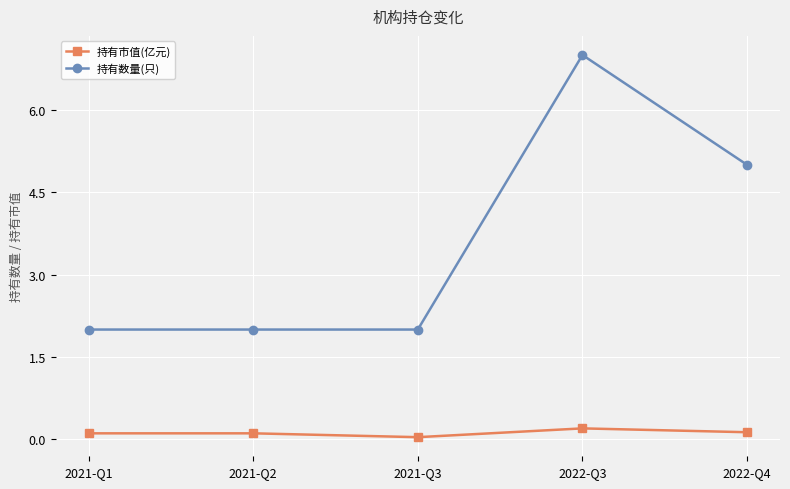

Is this an area chart (filled region under the line)?

No